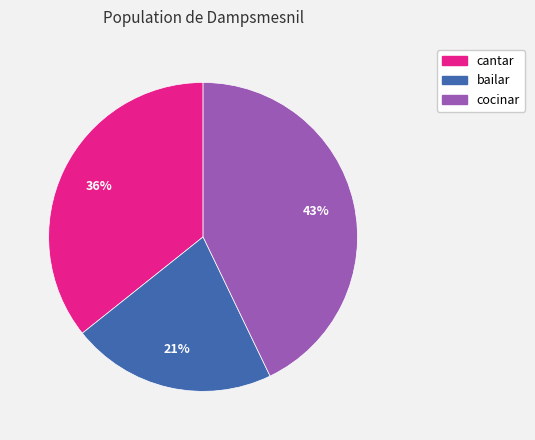

What is the ratio of the value at cantar to the value at cocinar?

0.8